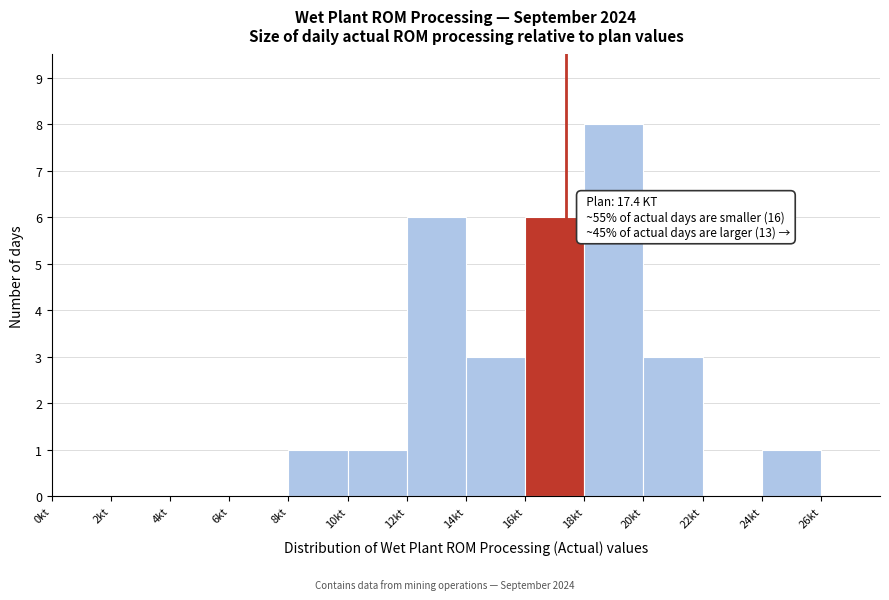

Which range on the x-axis has the tallest bar?

18 to 20